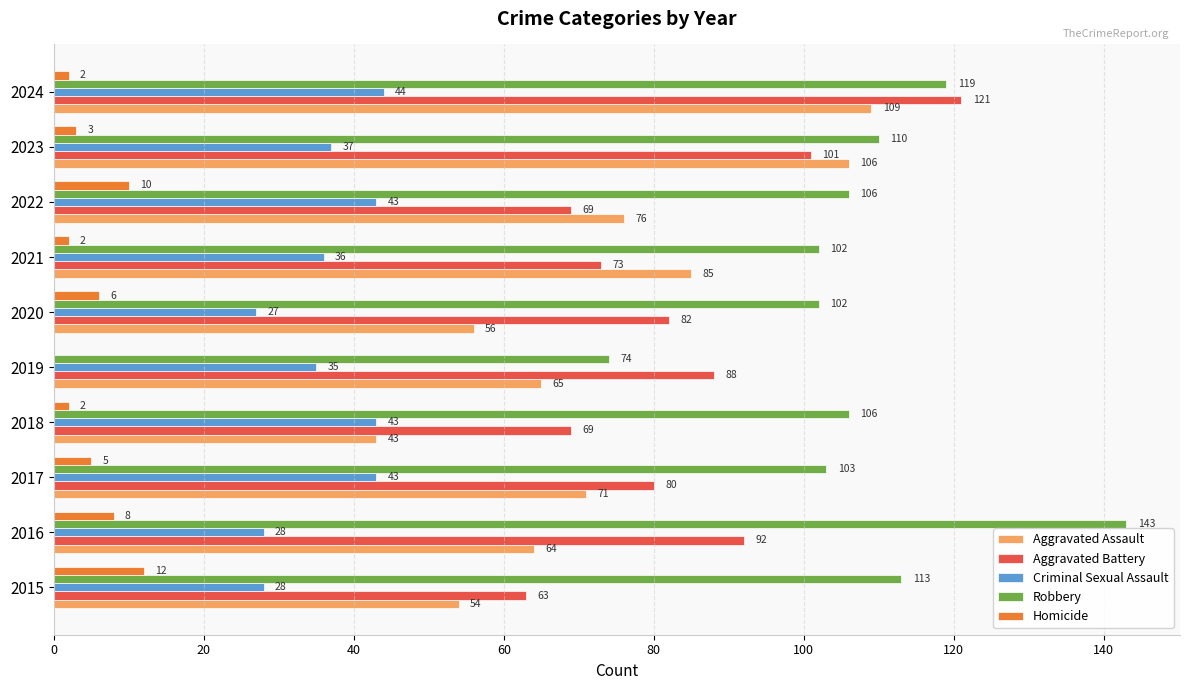

Which series changed the most between 2015 and 2020?

Aggravated Battery